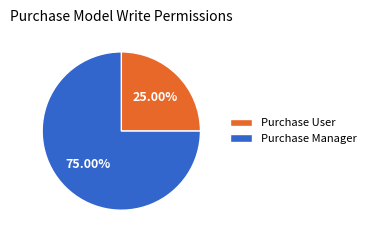

Which category accounts for the majority?

Purchase Manager